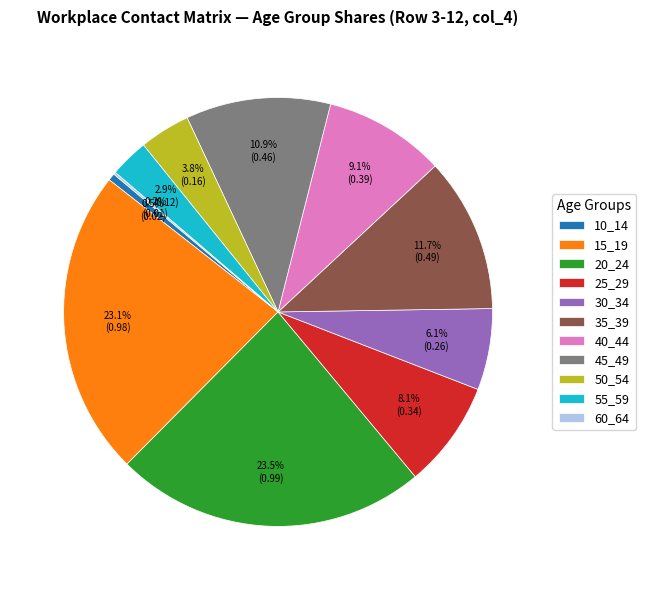

What is the total percentage of 25_29 and 55_59?

11.0%